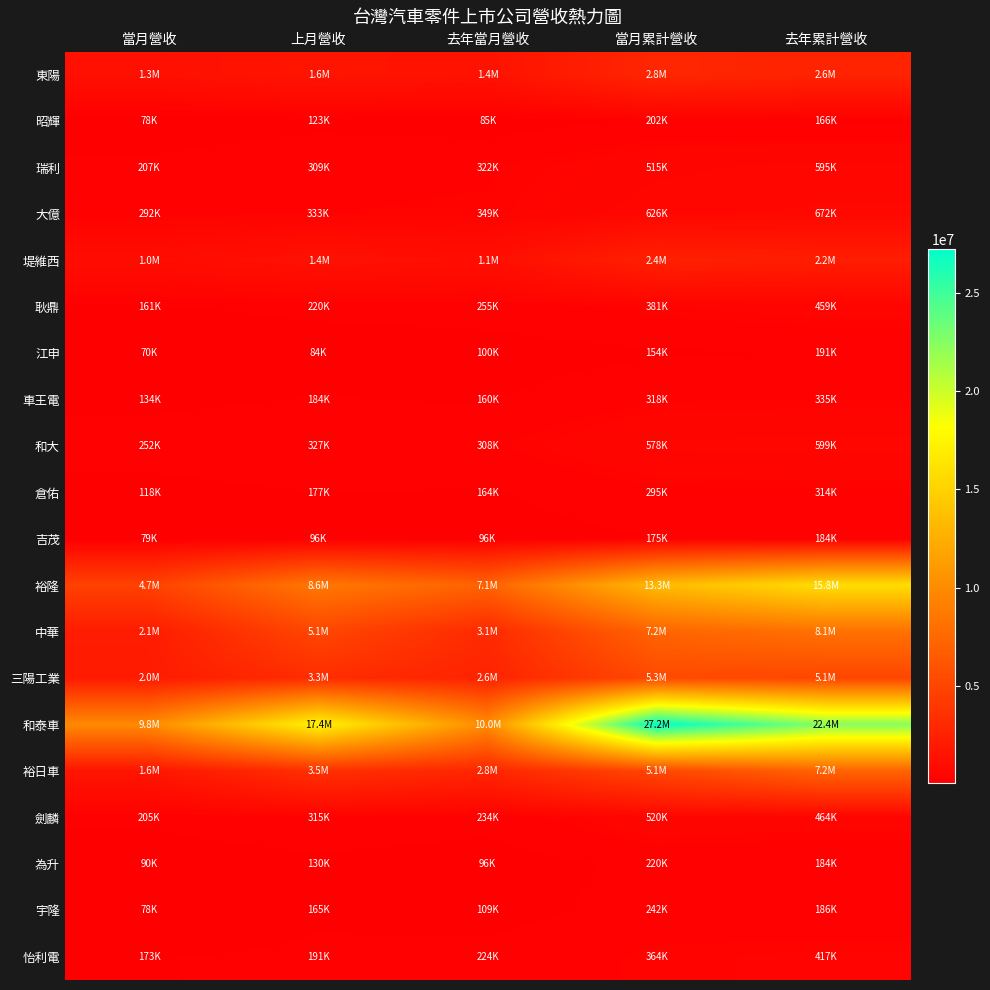

Reading left to right, list all the values displayed in this chart.

東陽: 當月營收=1263649	上月營收=1572349	去年當月營收=1401784	當月累計營收=2835998	去年累計營收=2597380
昭輝: 當月營收=78311	上月營收=123243	去年當月營收=85299	當月累計營收=201554	去年累計營收=165535
瑞利: 當月營收=206671	上月營收=308556	去年當月營收=321817	當月累計營收=515228	去年累計營收=594616
大億: 當月營收=292397	上月營收=333313	去年當月營收=348960	當月累計營收=625710	去年累計營收=671850
堤維西: 當月營收=1014797	上月營收=1377790	去年當月營收=1138234	當月累計營收=2392587	去年累計營收=2167488
耿鼎: 當月營收=161238	上月營收=219943	去年當月營收=255031	當月累計營收=381181	去年累計營收=458549
江申: 當月營收=70168	上月營收=84127	去年當月營收=99585	當月累計營收=154295	去年累計營收=190520
車王電: 當月營收=134337	上月營收=184005	去年當月營收=159776	當月累計營收=318342	去年累計營收=334540
和大: 當月營收=251564	上月營收=326849	去年當月營收=308000	當月累計營收=578413	去年累計營收=598705
倉佑: 當月營收=118098	上月營收=177149	去年當月營收=163581	當月累計營收=295248	去年累計營收=314227
吉茂: 當月營收=78739	上月營收=96322	去年當月營收=95967	當月累計營收=175061	去年累計營收=183976
裕隆: 當月營收=4713843	上月營收=8615973	去年當月營收=7091550	當月累計營收=13329816	去年累計營收=15830878
中華: 當月營收=2110610	上月營收=5100682	去年當月營收=3074546	當月累計營收=7211292	去年累計營收=8104504
三陽工業: 當月營收=2024074	上月營收=3293372	去年當月營收=2590587	當月累計營收=5317446	去年累計營收=5059719
和泰車: 當月營收=9849678	上月營收=17379241	去年當月營收=9966535	當月累計營收=27228919	去年累計營收=22416902
裕日車: 當月營收=1621839	上月營收=3502722	去年當月營收=2768792	當月累計營收=5124561	去年累計營收=7171075
劍麟: 當月營收=205141	上月營收=314948	去年當月營收=233889	當月累計營收=520089	去年累計營收=464074
為升: 當月營收=90297	上月營收=129994	去年當月營收=95627	當月累計營收=220291	去年累計營收=184216
宇隆: 當月營收=77789	上月營收=164633	去年當月營收=108807	當月累計營收=242422	去年累計營收=185697
怡利電: 當月營收=173188	上月營收=190916	去年當月營收=224273	當月累計營收=364104	去年累計營收=416868